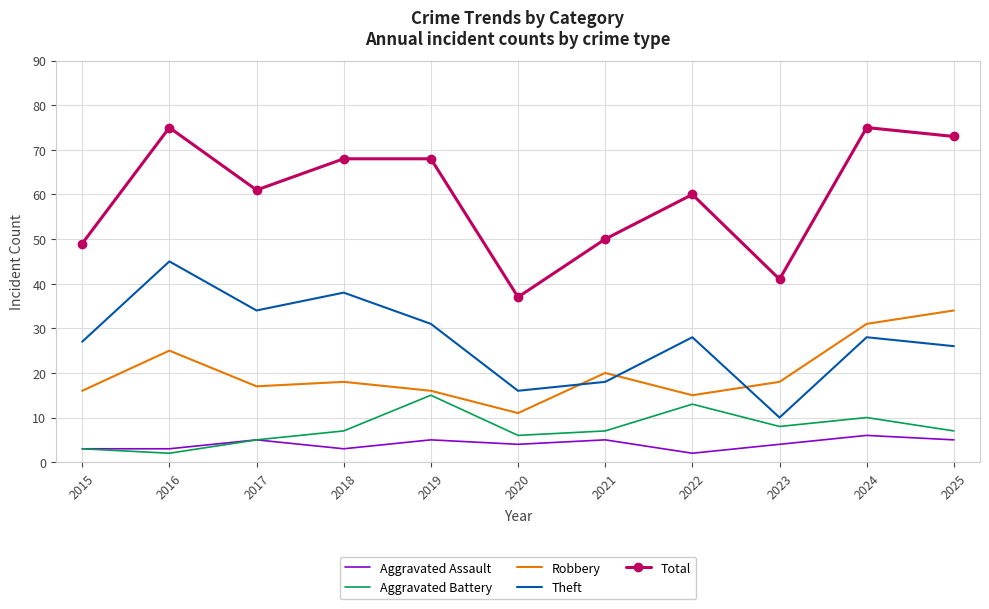

At how many categories does at least one series exceed 64?

5